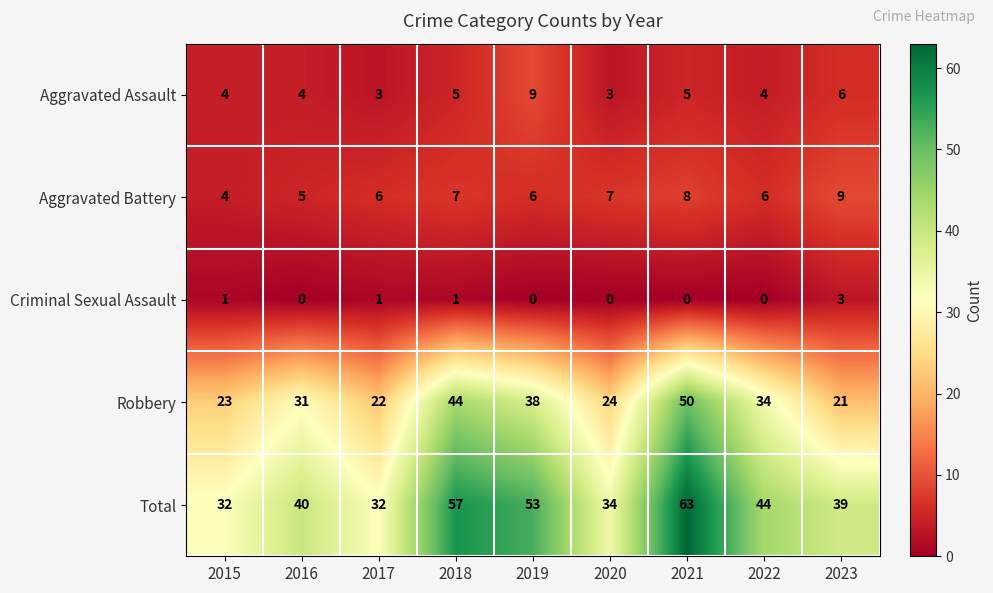

Read the Robbery value at 2021, to the nearest 5.

50